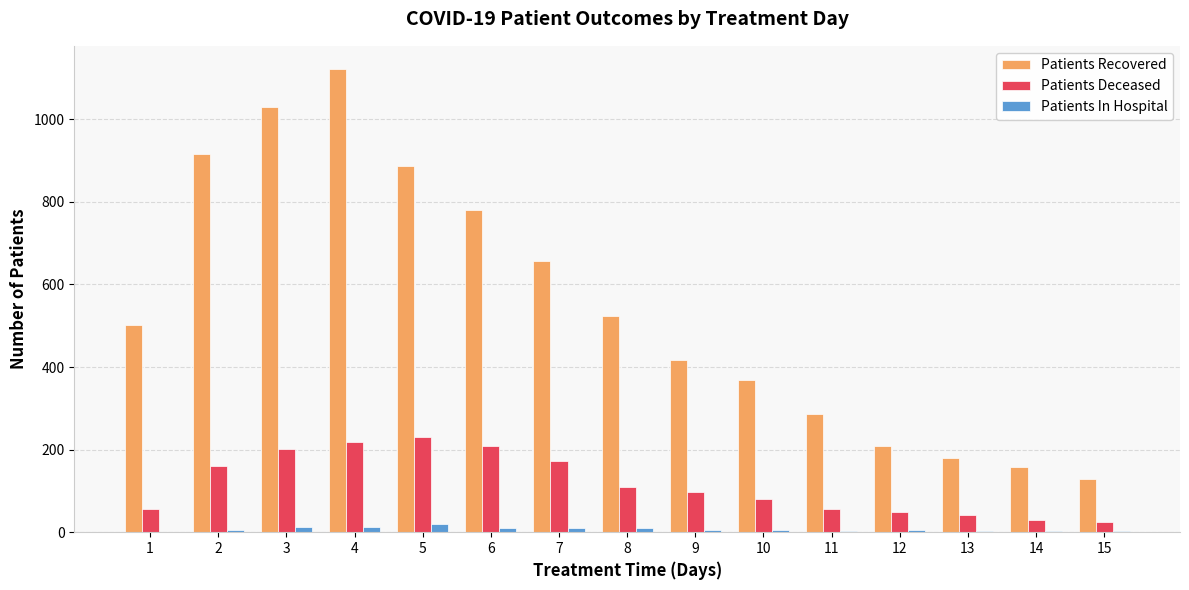

At which category is the sum across all series the highest?

4